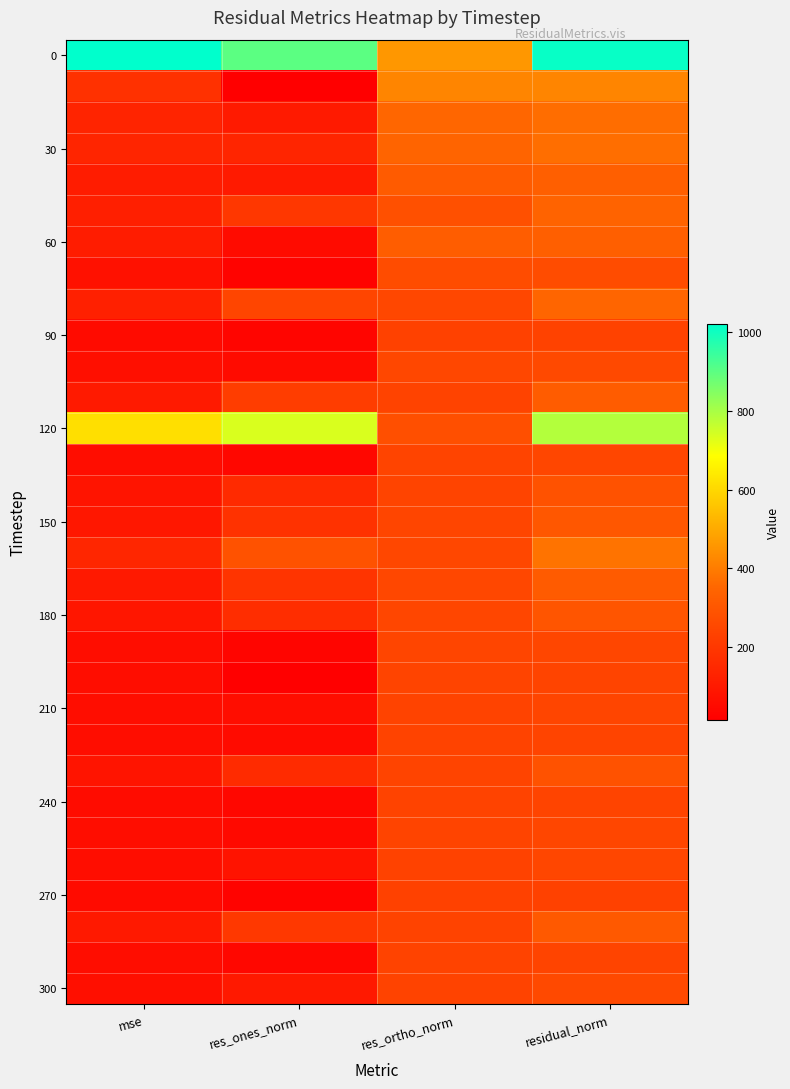

What is the minimum value shown in the chart?

13.5